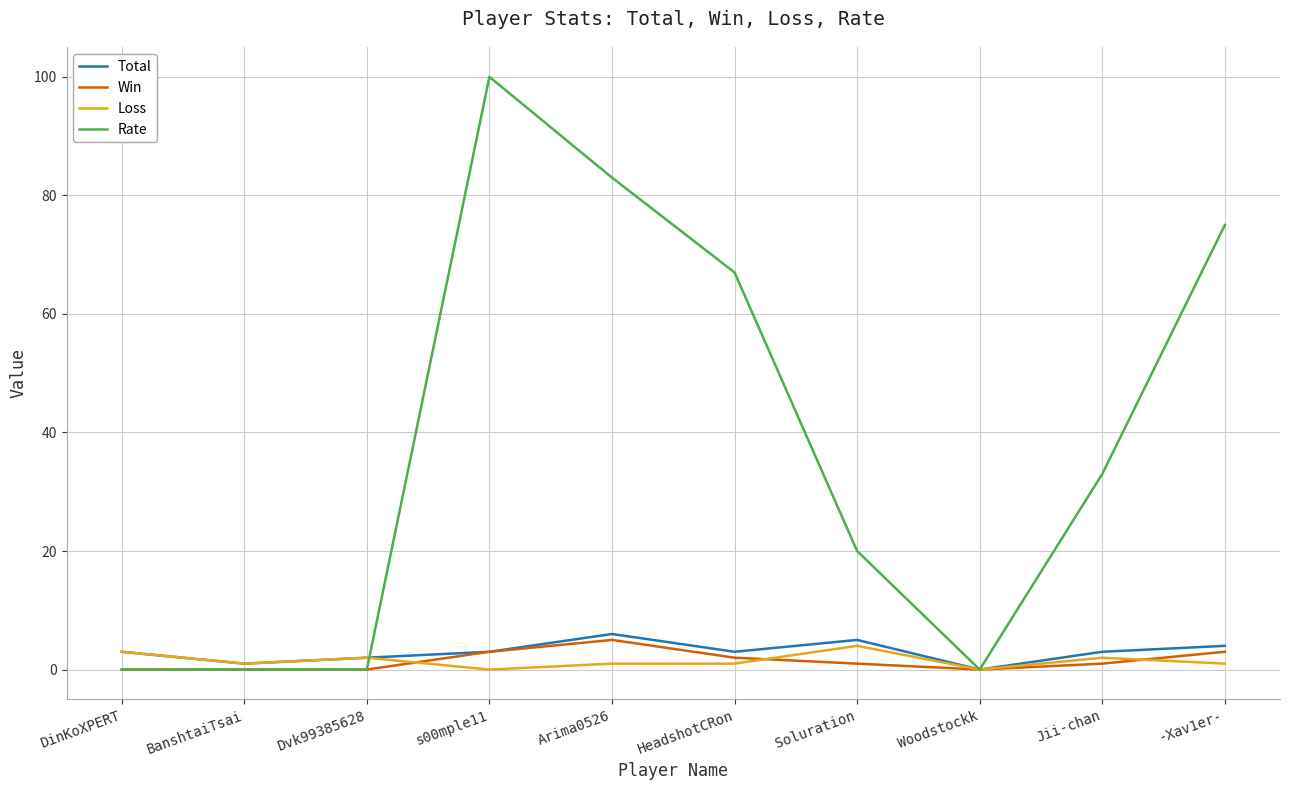

The value of Rate at Dvk99385628 is 0. True or false?

True